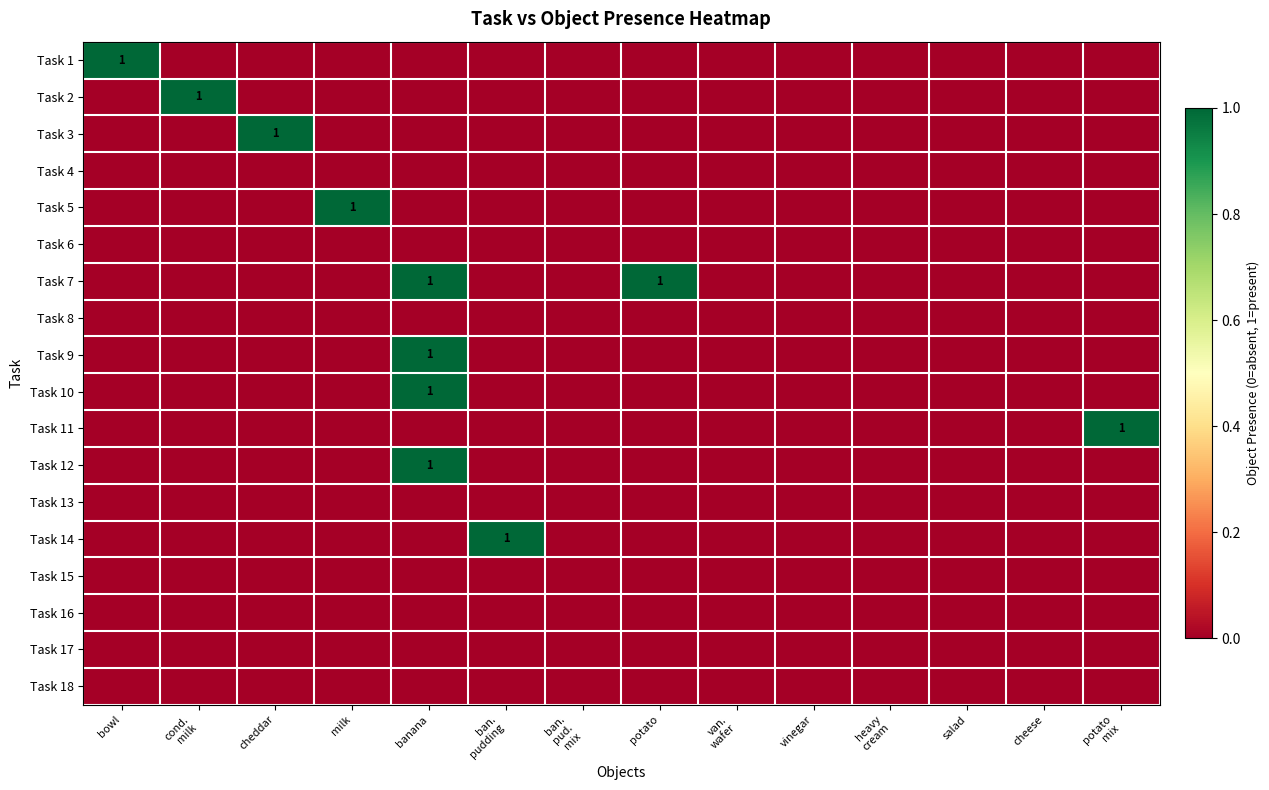

At which category is the sum across all series the highest?

banana